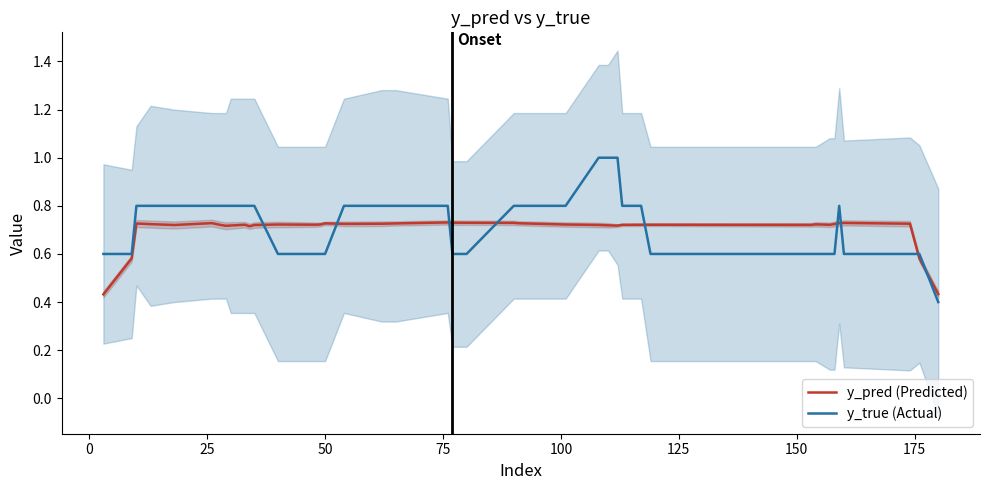

How many times do y_pred (Predicted) and y_true (Actual) cross each other?

9